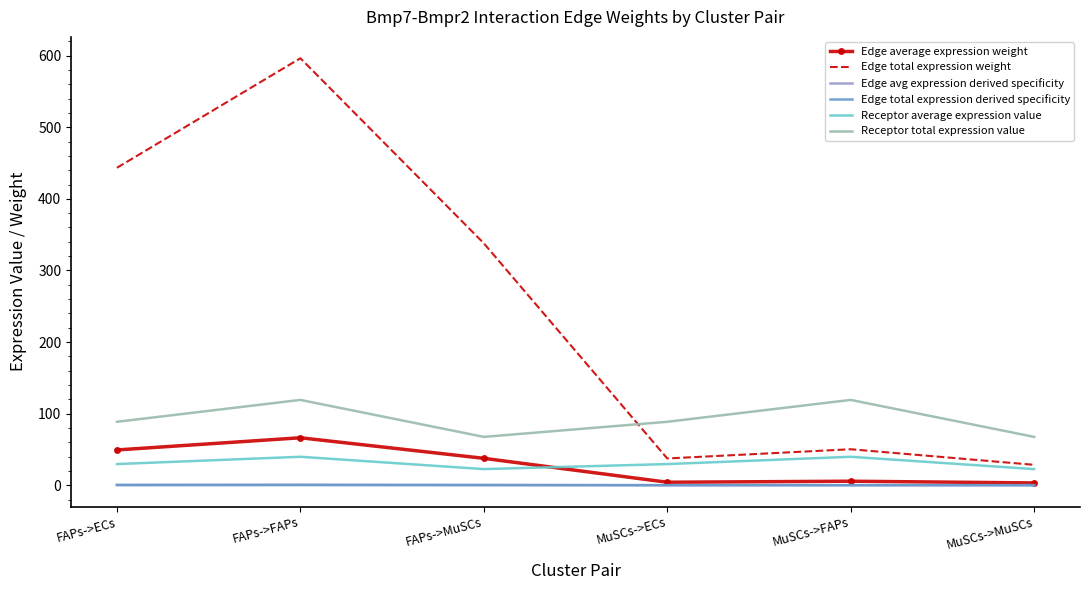

What is the spread (max minus min) of values at FAPs->MuSCs?

337.7